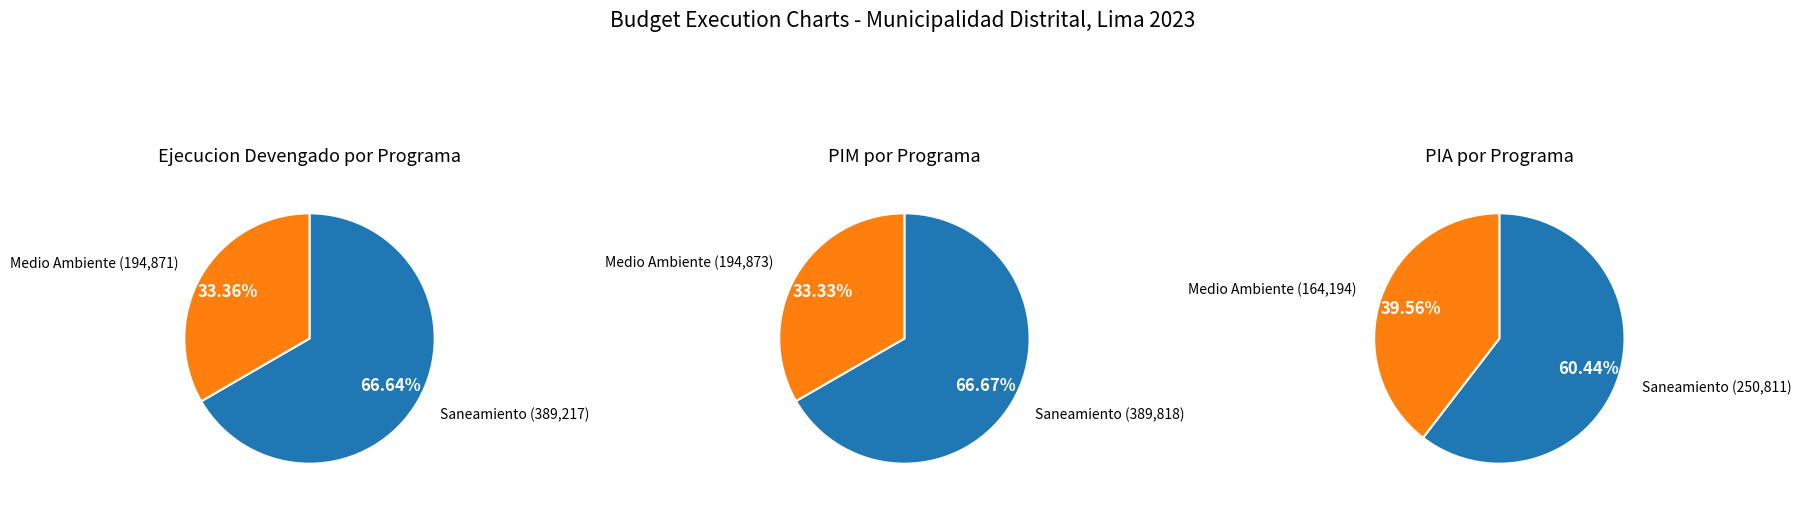

To the nearest percent, what percentage of the pie is 047: SANEAMIENTO?

67%